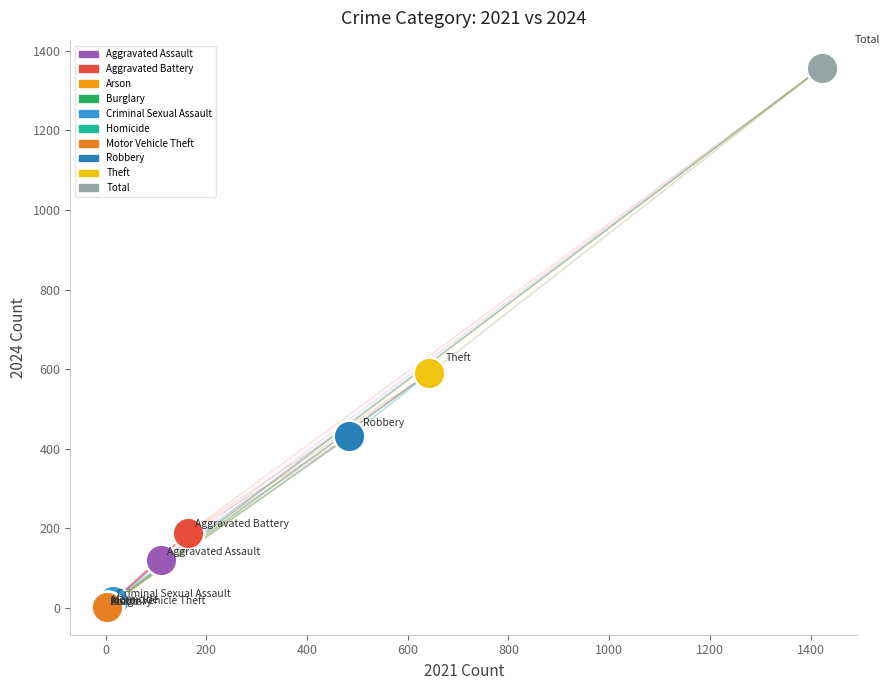

Which series reaches the maximum Y coordinate?

Total